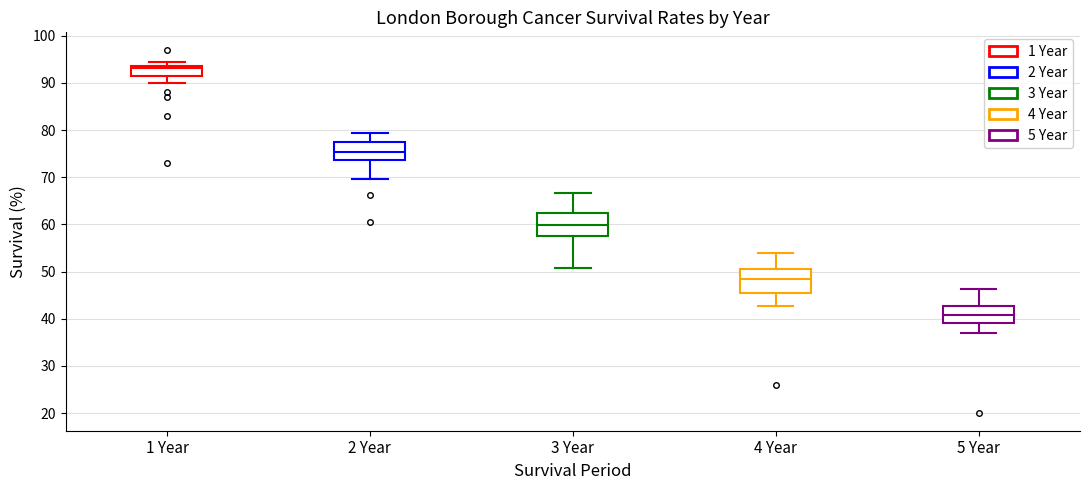

Which box's median line is the highest?

1 Year